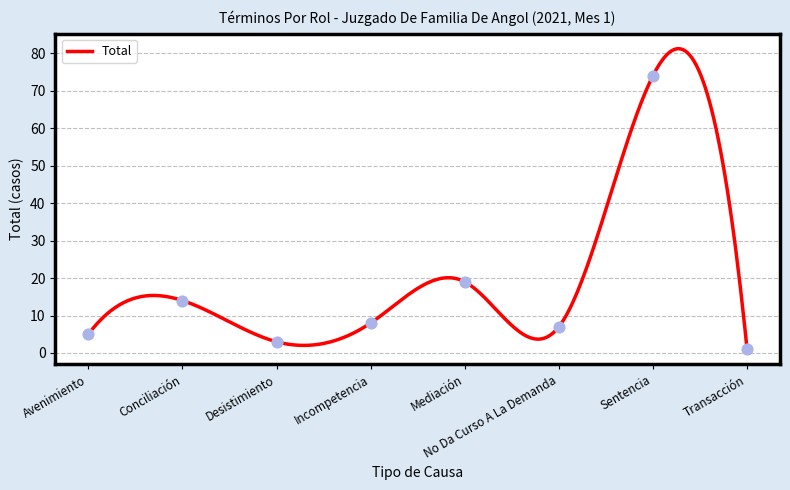

What is the change in value from Incompetencia to Sentencia?

+66